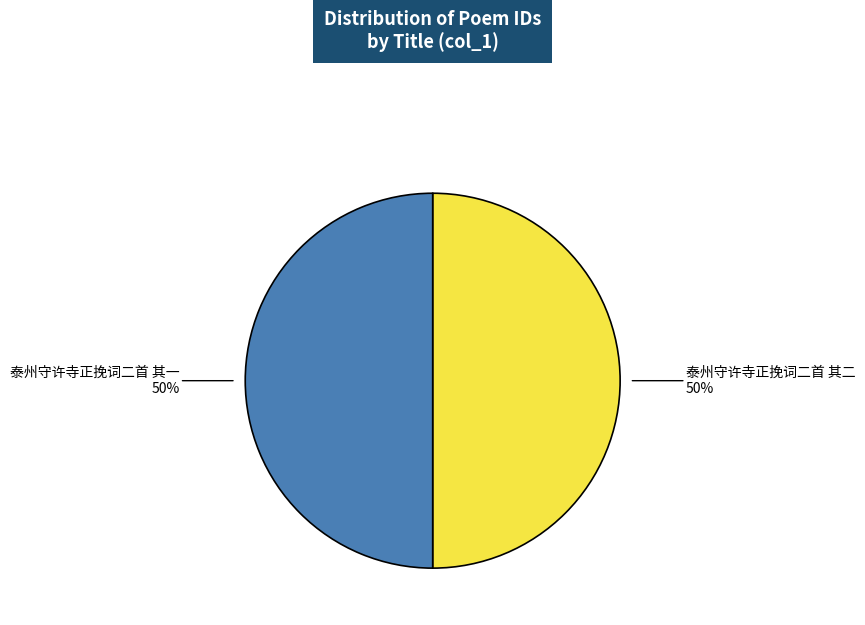

How many segments does this pie chart have?

2